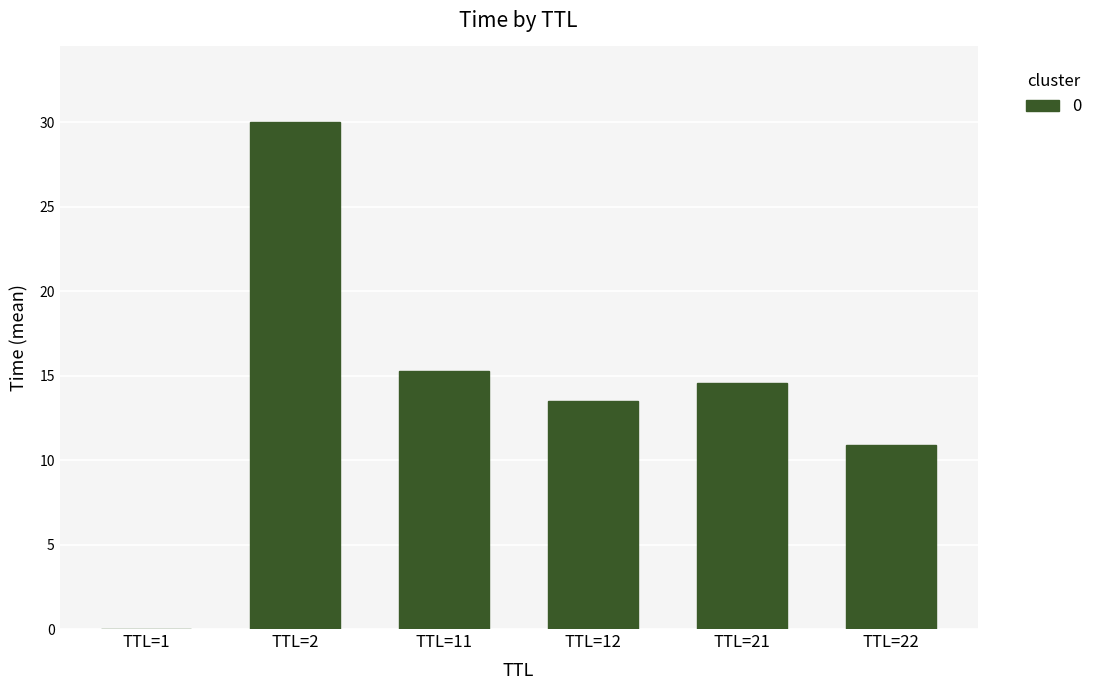

How many series are shown in this chart?

1